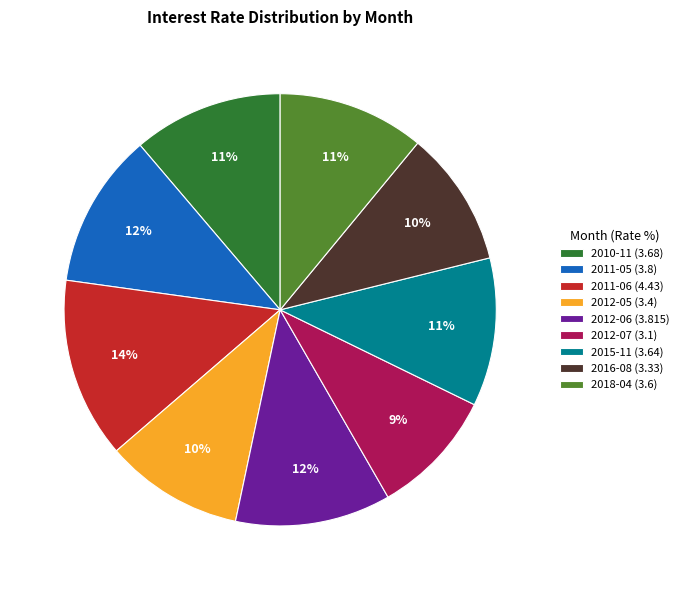

To the nearest percent, what percentage of the pie is 2012-06?

12%